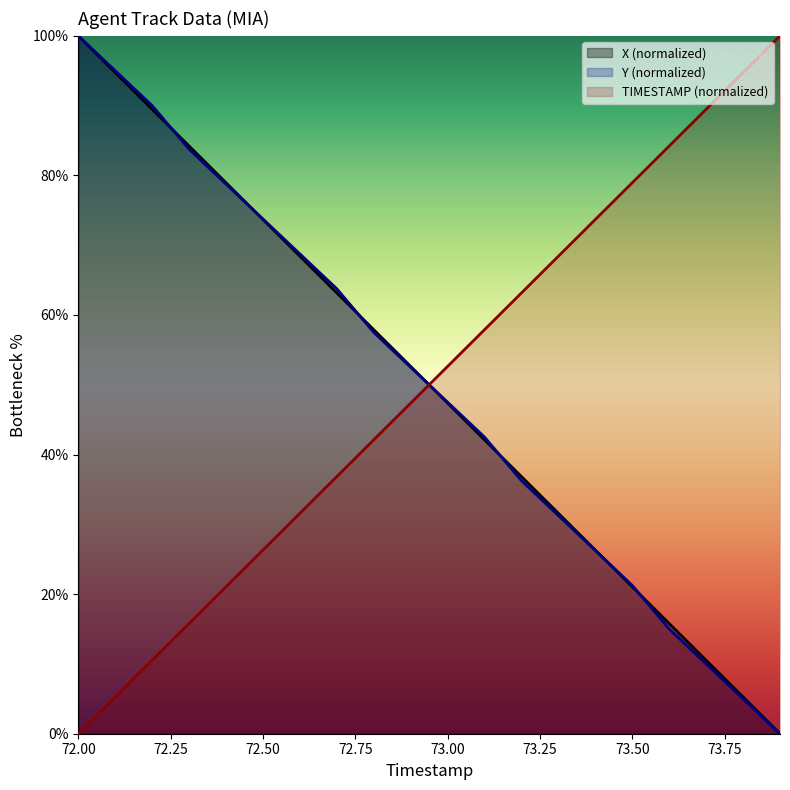

How many values in the X series exceed 52?

10